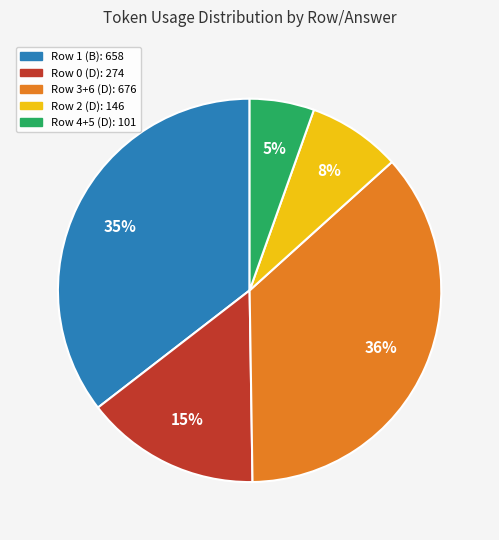

What is the ratio of the value at Row 1 (B): 658 to the value at Row 3+6 (D): 676?

1.0